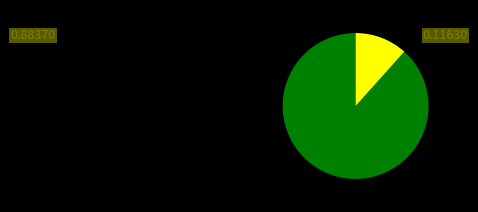

Does any single category account for the majority?

Yes